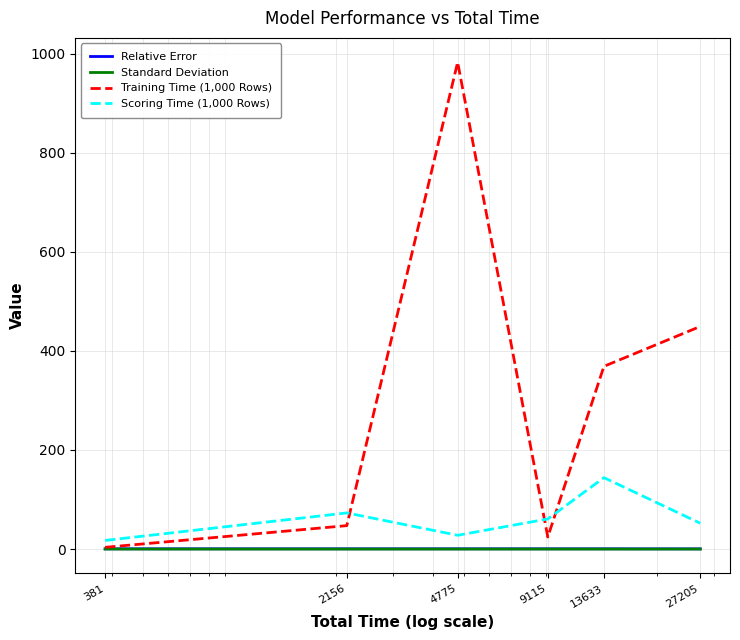

Which series has the largest total across all categories?

Training Time (1,000 Rows)